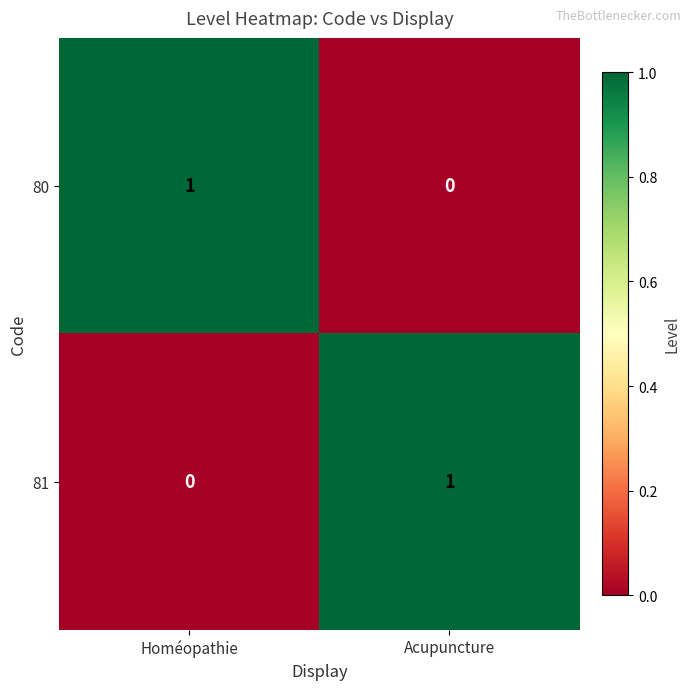

The 80 series shows 0 at Homéopathie. True or false?

False